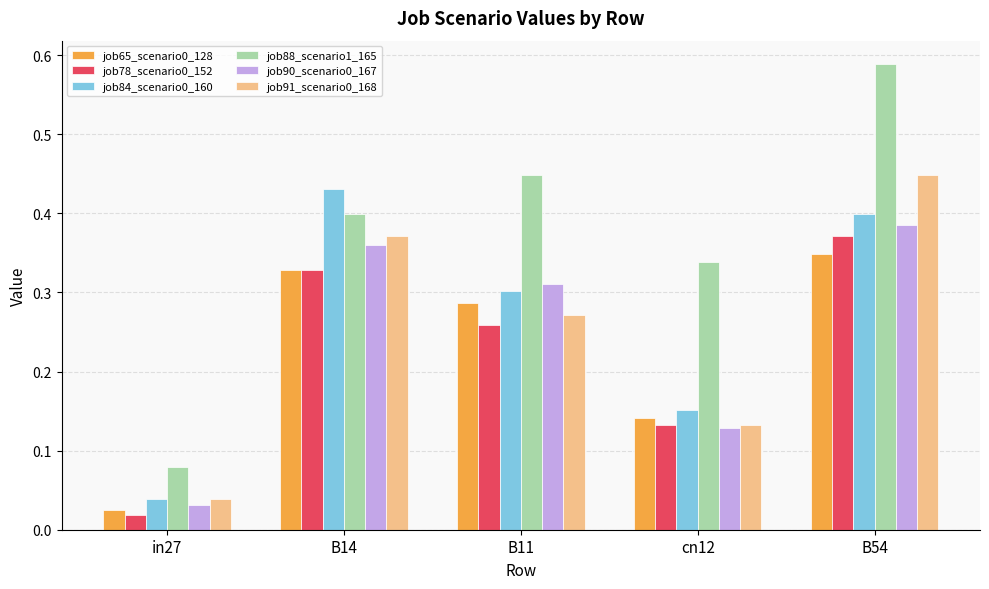

What position from the left is B14?

2